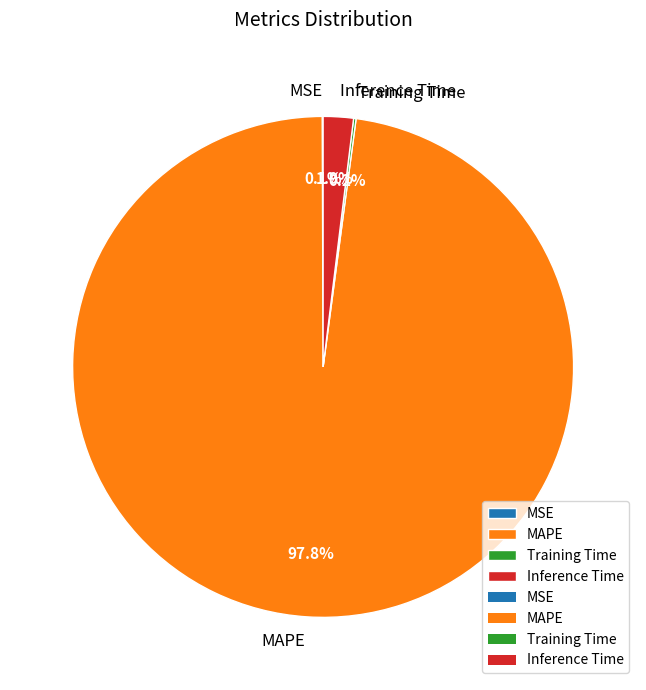

To the nearest percent, what portion does MAPE represent?

98%